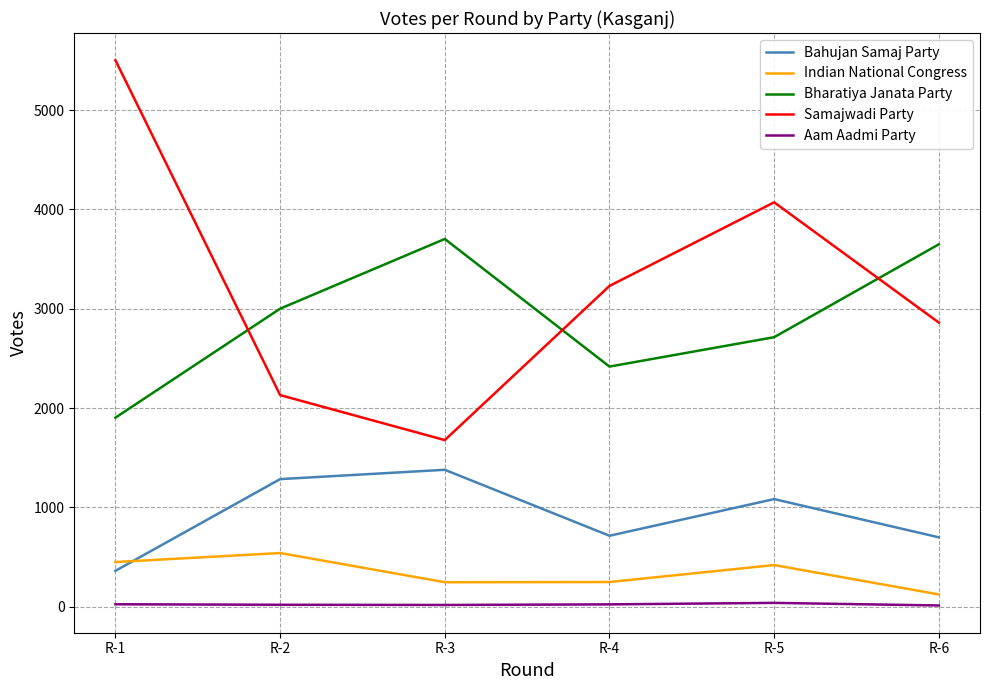

How many categories are shown in the chart?

6